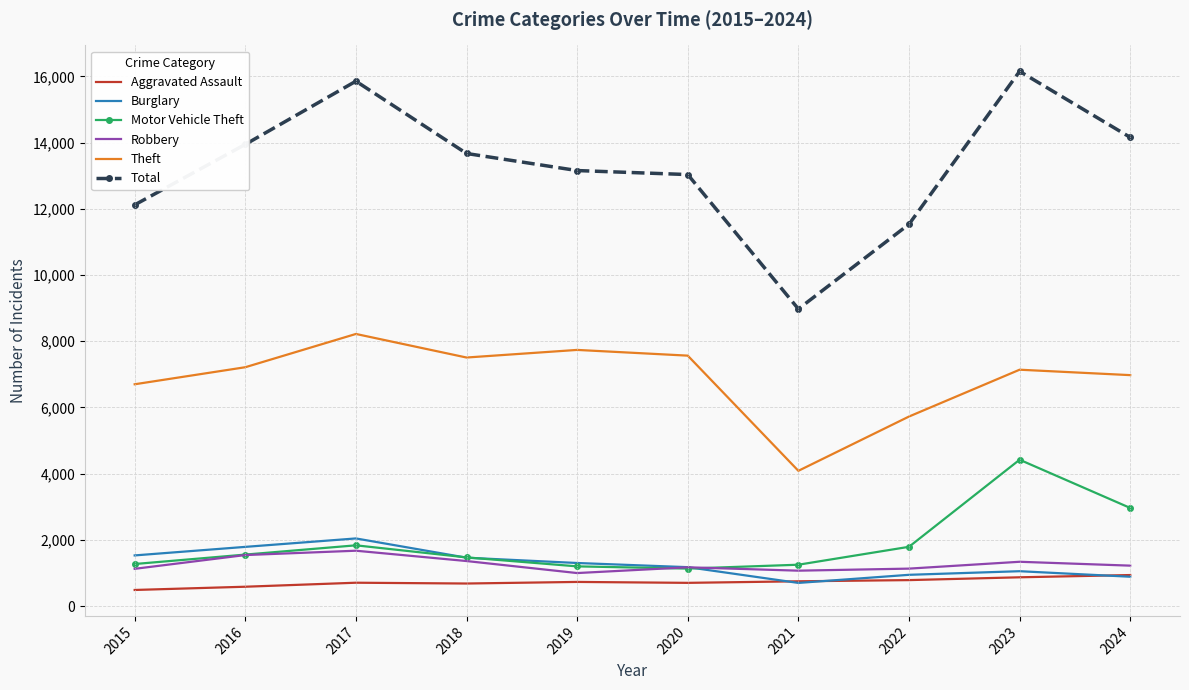

True or false: Aggravated Assault and Total cross at least once.

False